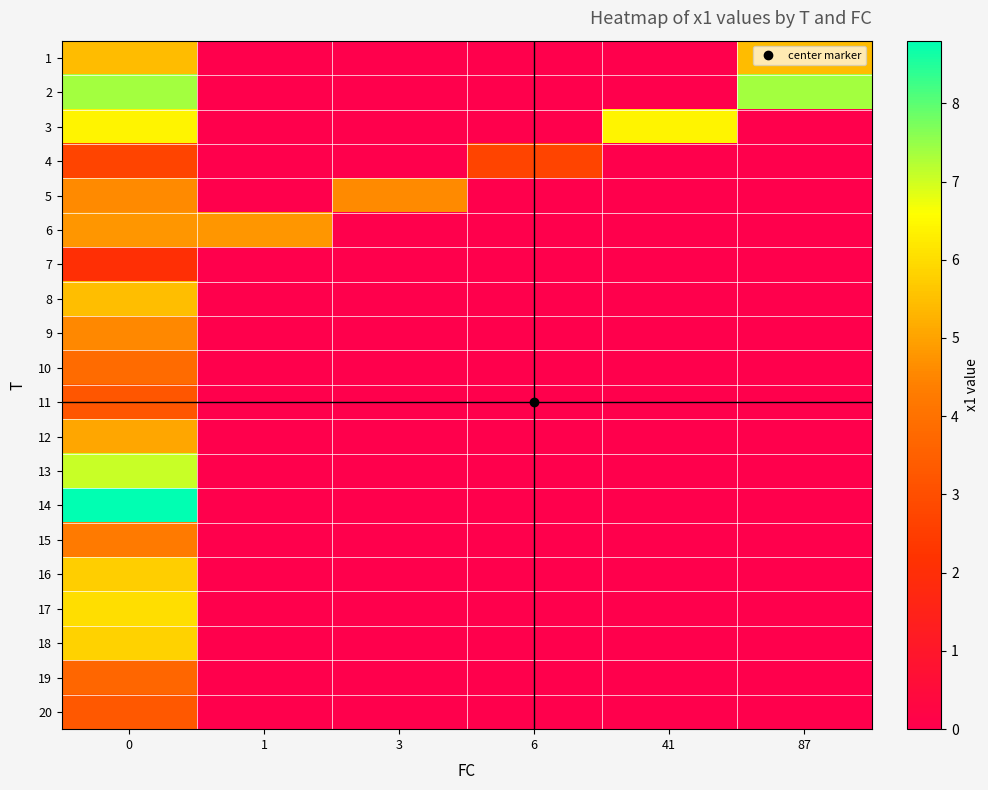

Which series has the largest range (max minus min)?

14